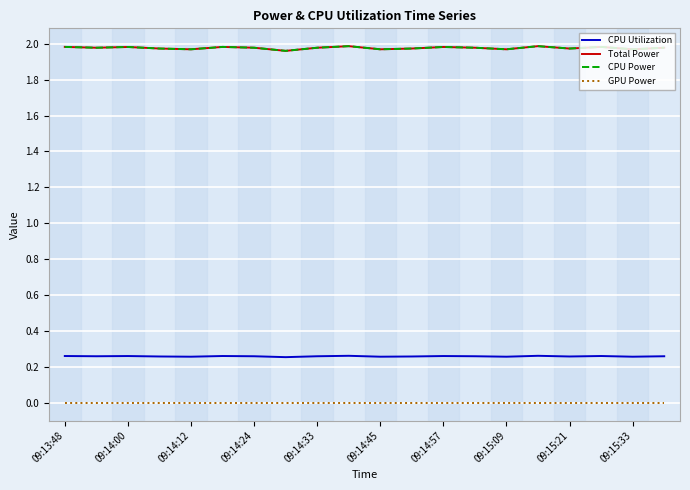

Is this an area chart (filled region under the line)?

No